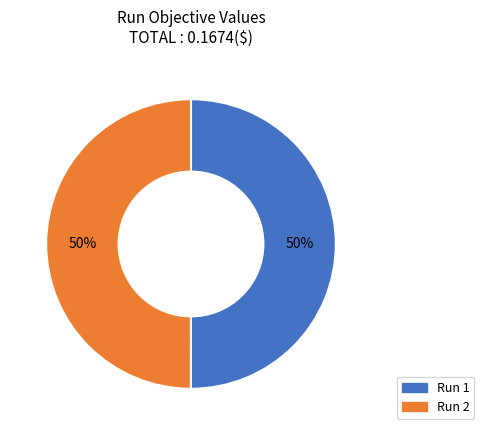

To the nearest percent, what is the average slice percentage?

50%